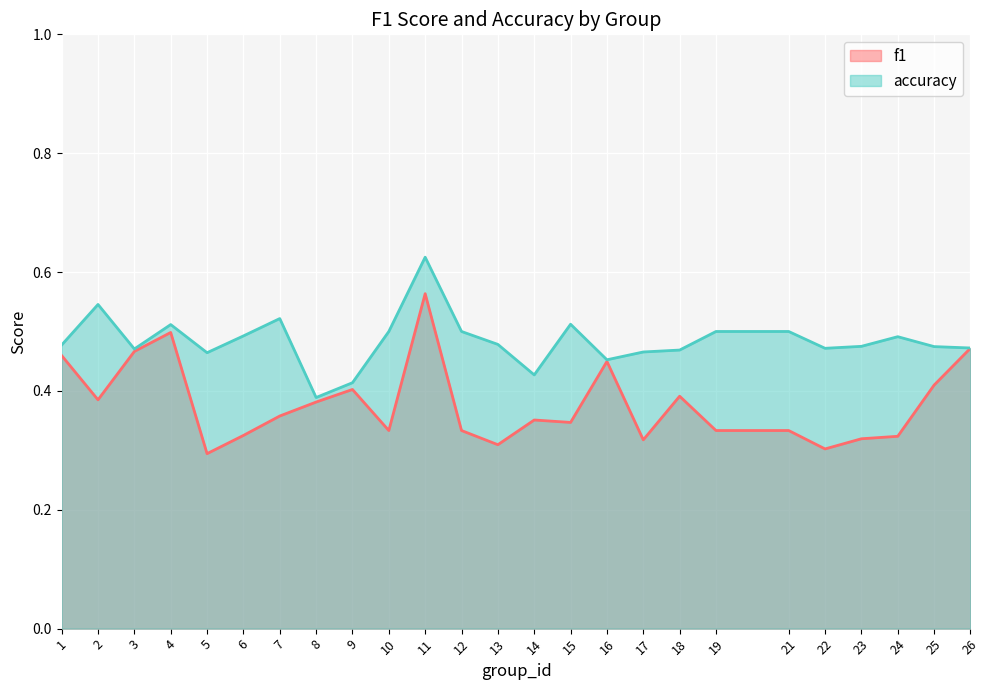

True or false: f1 and accuracy intersect in this chart.

False